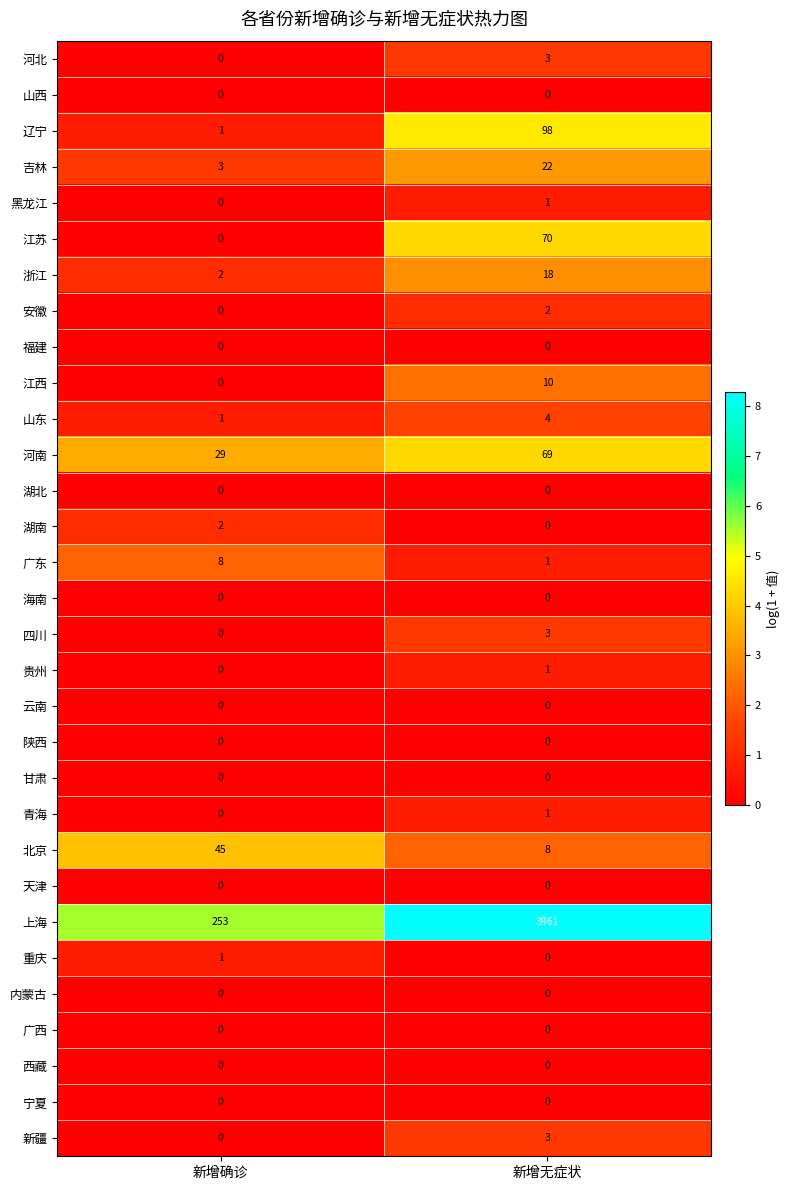

What is the difference between the highest and lowest values at 新增无症状?

3961